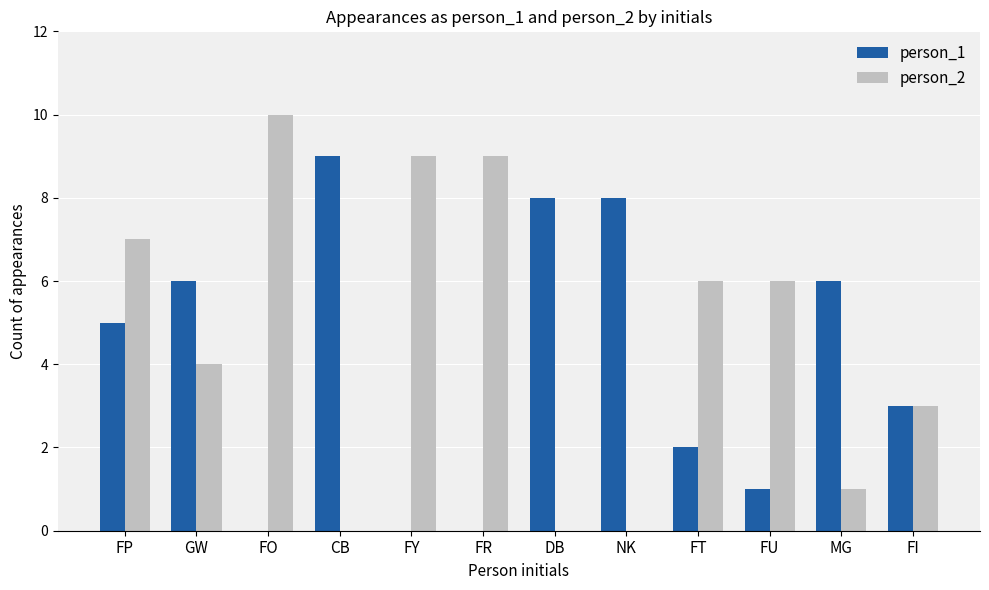

Which category has the highest value across all series?

FO